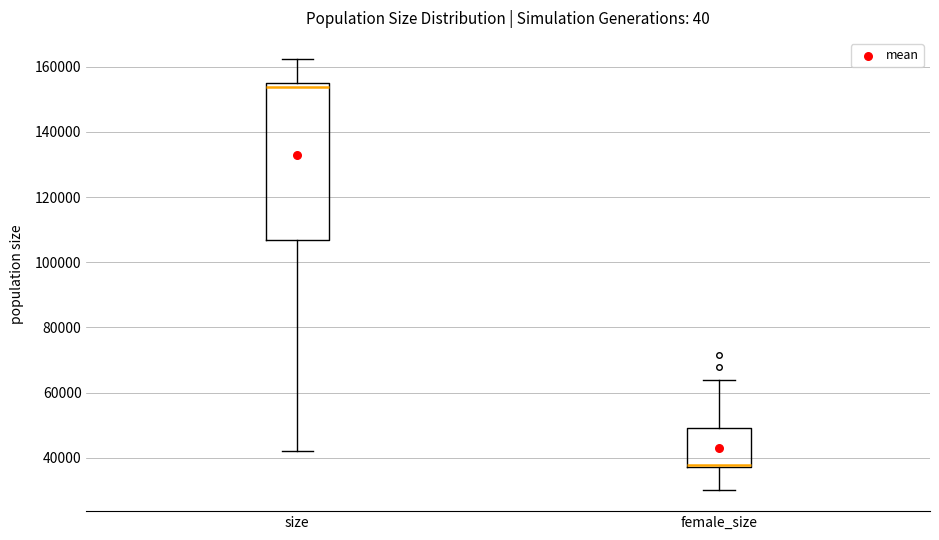

Where does the lower whisker of the box for size end on the y-axis? The values are not printed on the chart, so give them approximately, as read against the axis.

42000